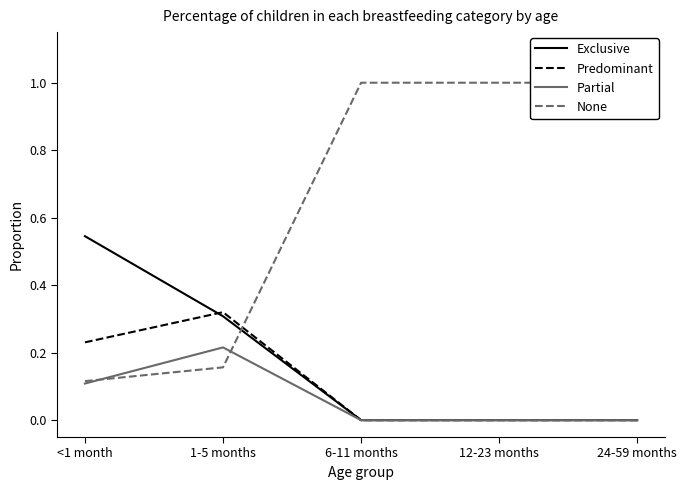

True or false: Exclusive has more than 1 interior local peaks.

False